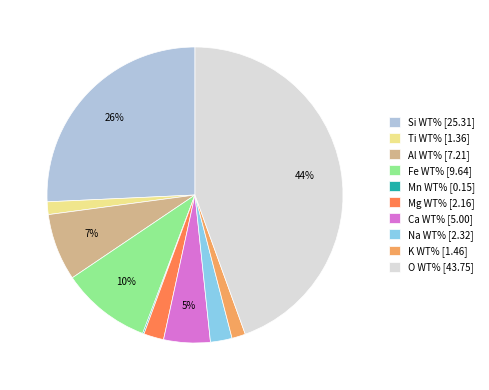

Is there a majority slice in this chart?

No